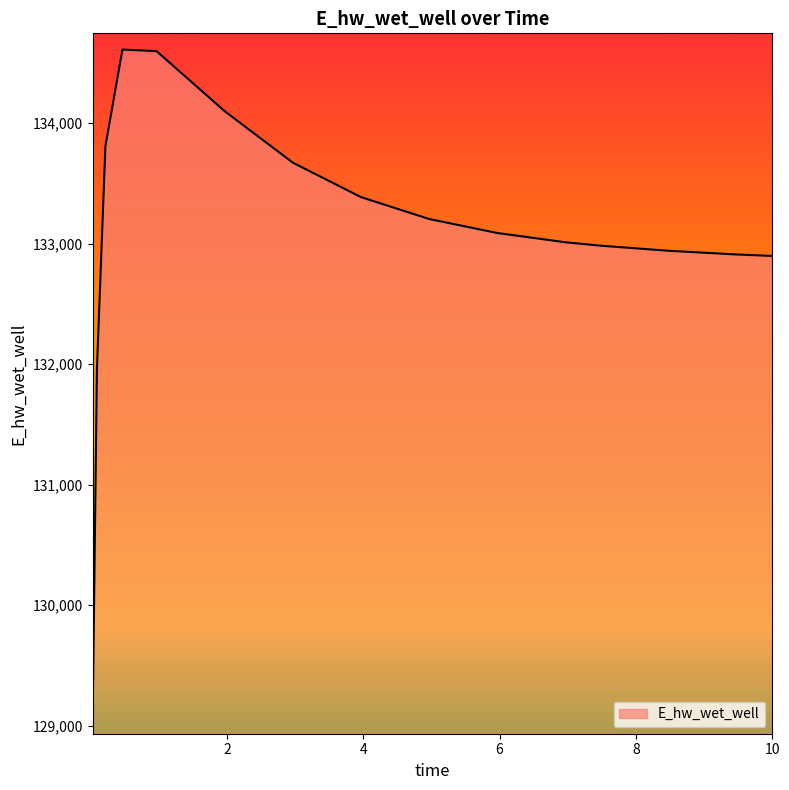

What is the difference between the second highest and minimum values?

5533.2